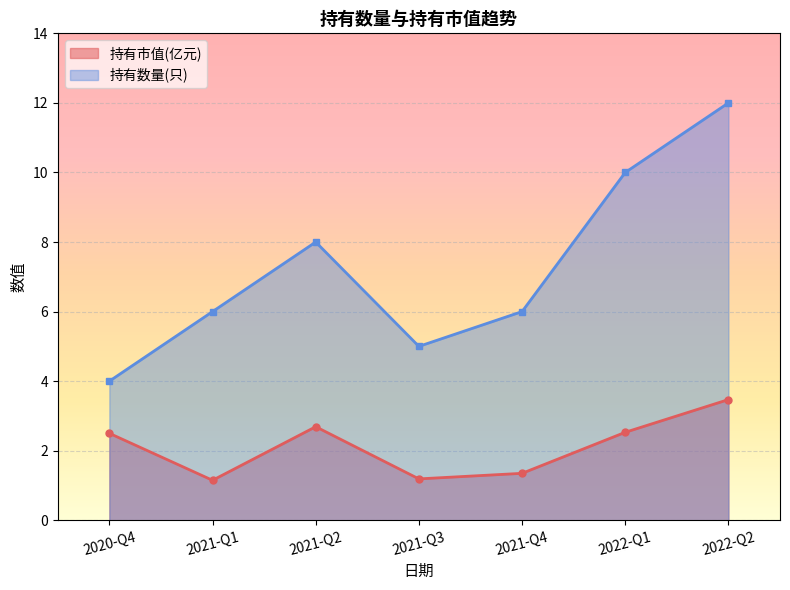

Reading left to right, extract all data points from this chart.

持有市值(亿元): 2.5	1.1	2.7	1.2	1.4	2.5	3.5
持有数量(只): 4.0	6.0	8.0	5.0	6.0	10.0	12.0